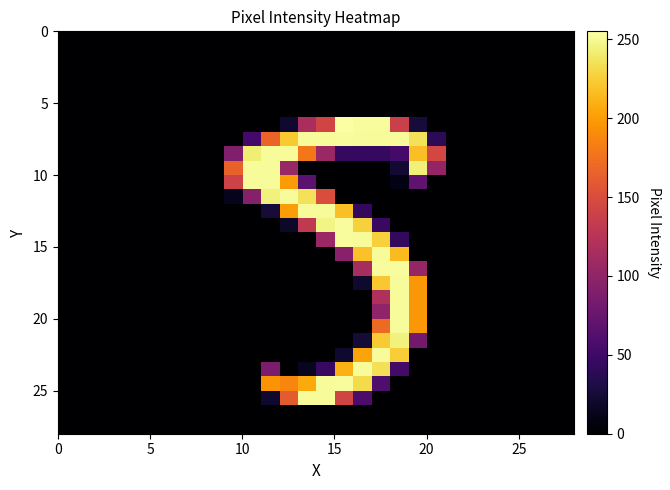

At how many categories does at least one series exceed 232?

10